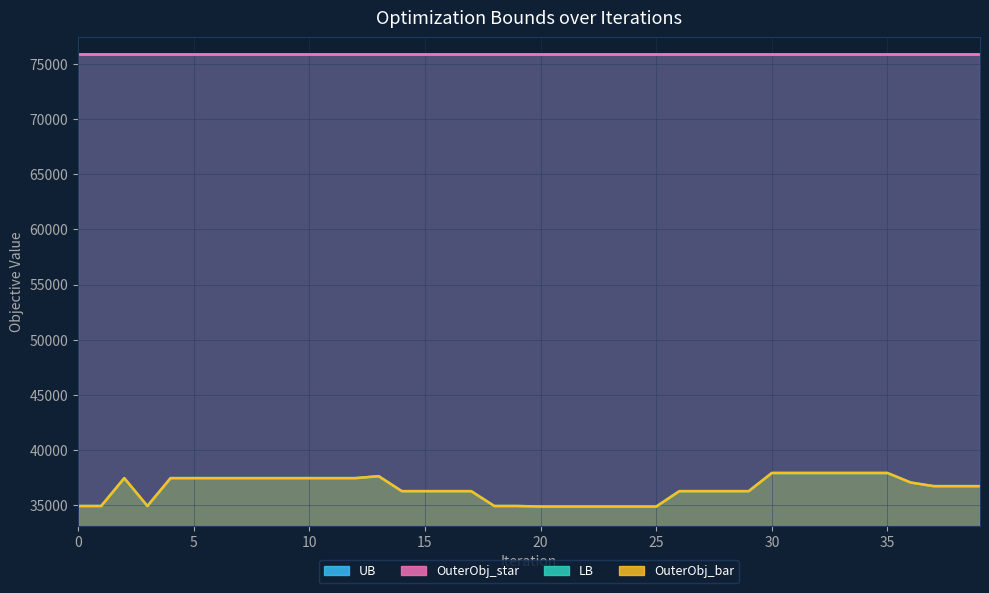

True or false: LB has more than 2 interior local peaks.

True